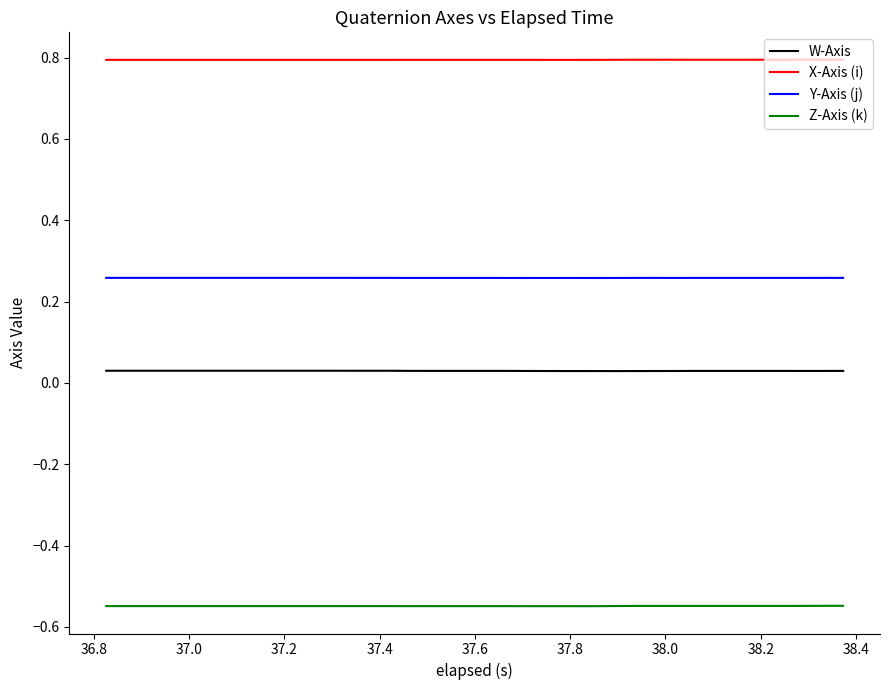

What is the maximum value shown in the chart?

0.8